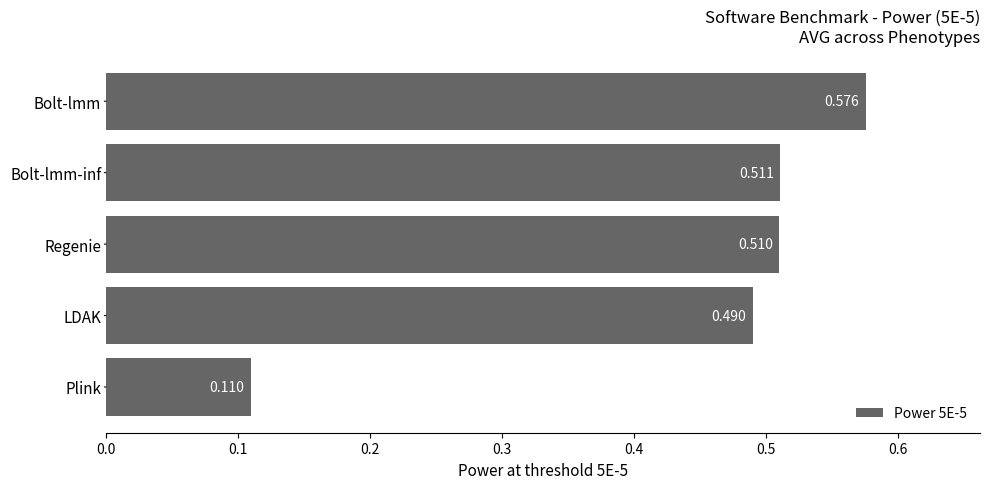

Which category has the lowest value across all series?

Plink